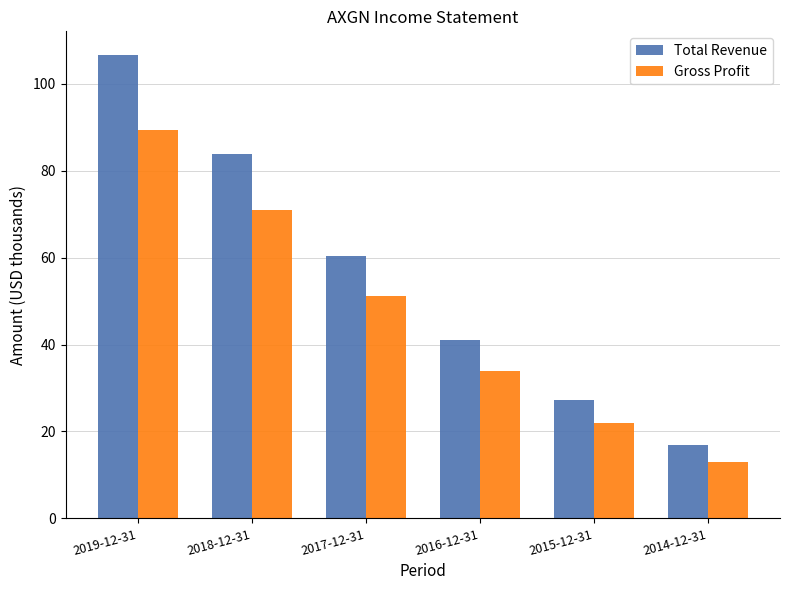

Are the bars grouped side by side (vs. stacked)?

Yes